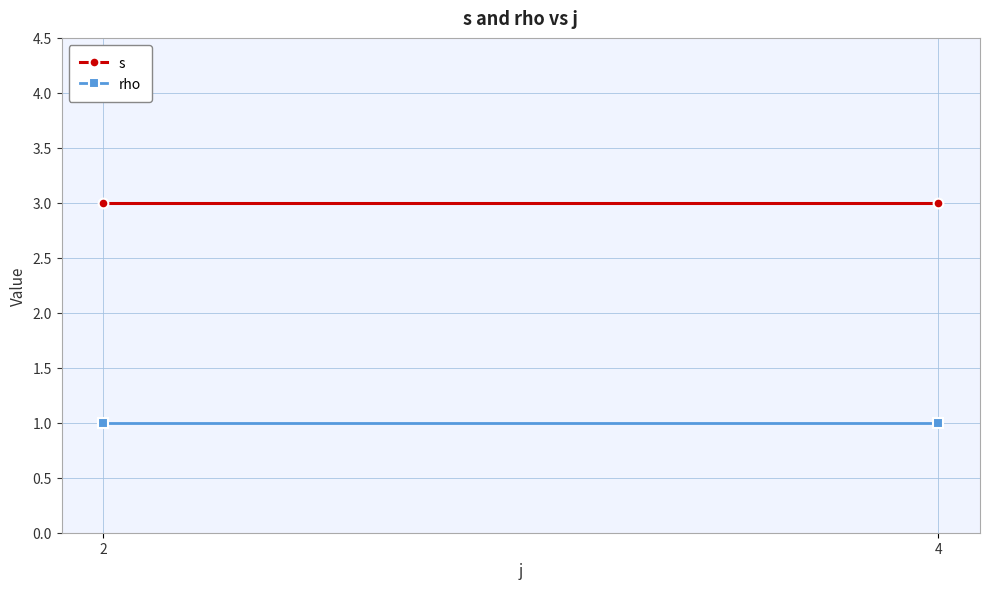

What is the value of the s point at the 2nd from the left?

3